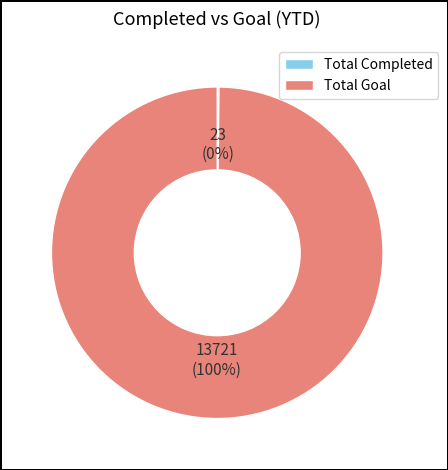

To the nearest percent, what is the average slice percentage?

50%